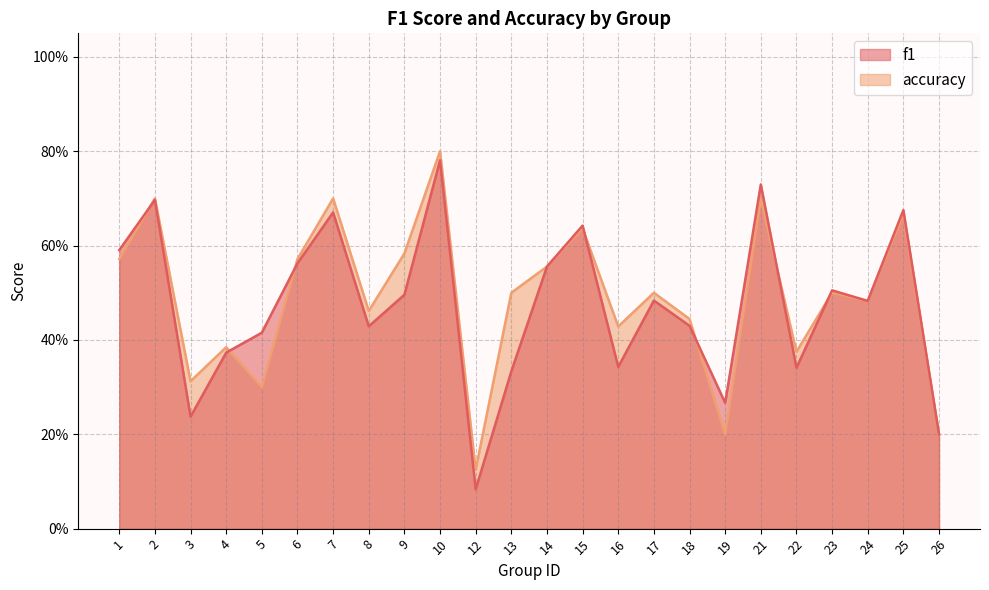

True or false: f1 and accuracy cross at least once.

True